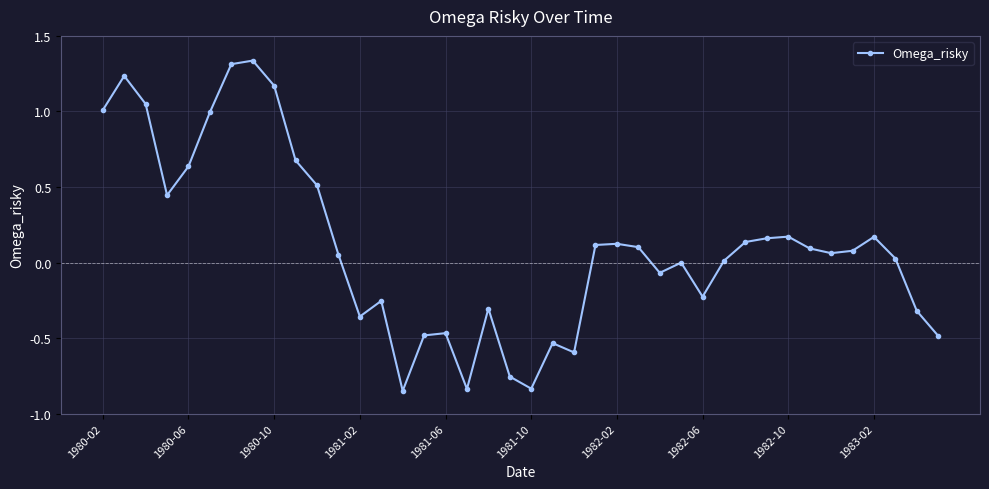

True or false: there are more than 1 points higher than both neighbors.

True